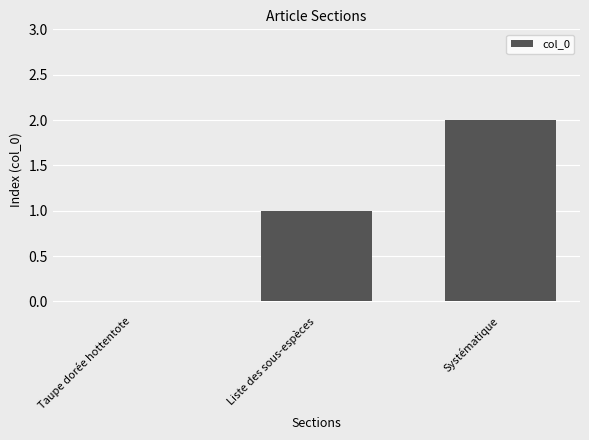

What is the sum of all values?

3